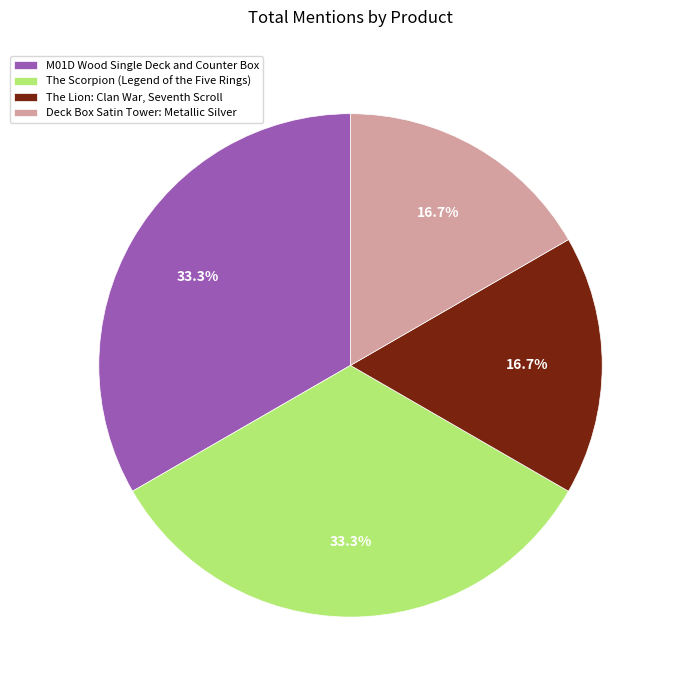

To the nearest percent, what percentage of the pie is M01D Wood Single Deck and Counter Box?

33%